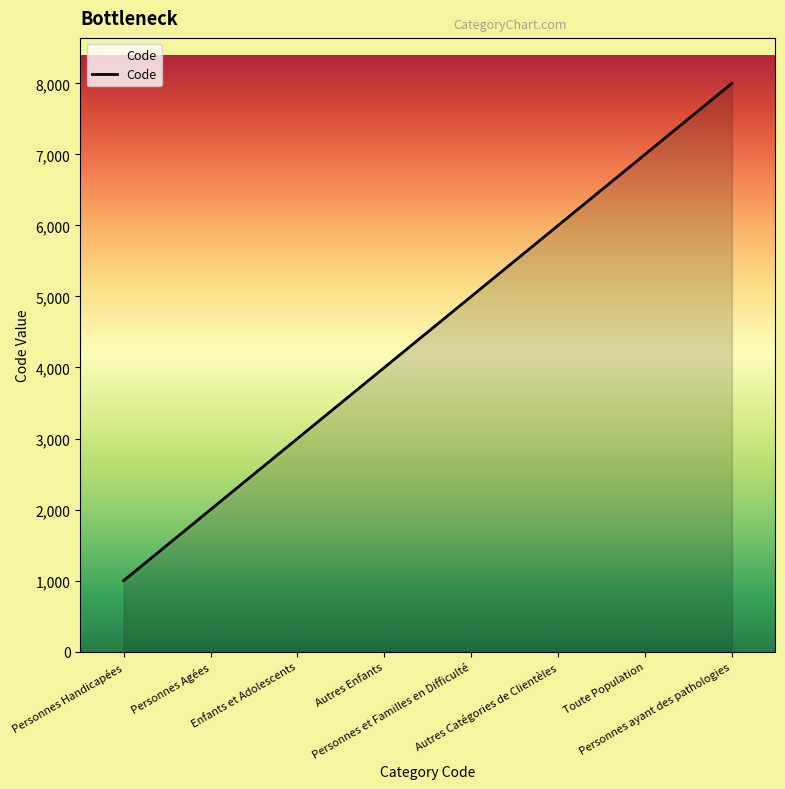

How many series are shown in this chart?

1